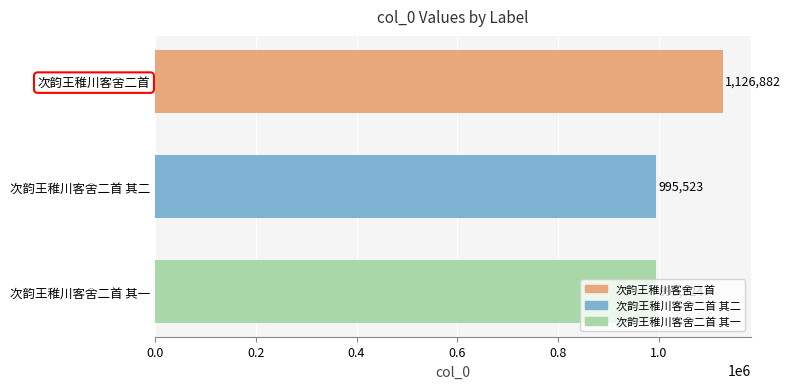

What is the ratio of the value at 次韵王稚川客舍二首 其二 to the value at 次韵王稚川客舍二首 其一?

1.0